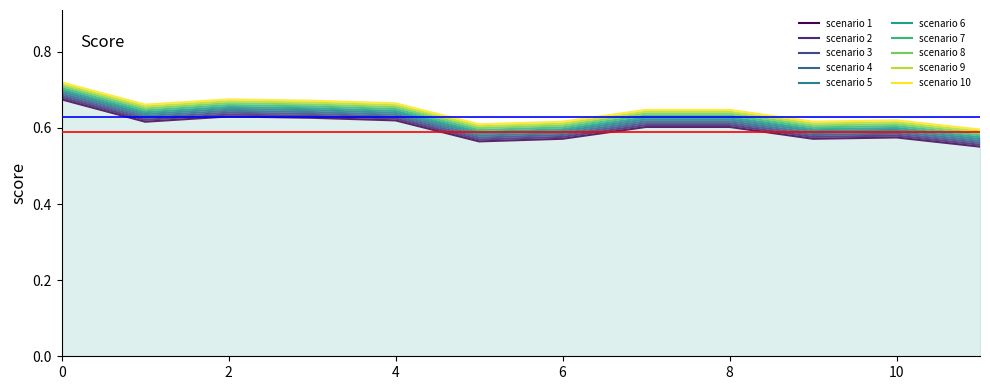

True or false: the data has more than 1 interior local peaks.

True